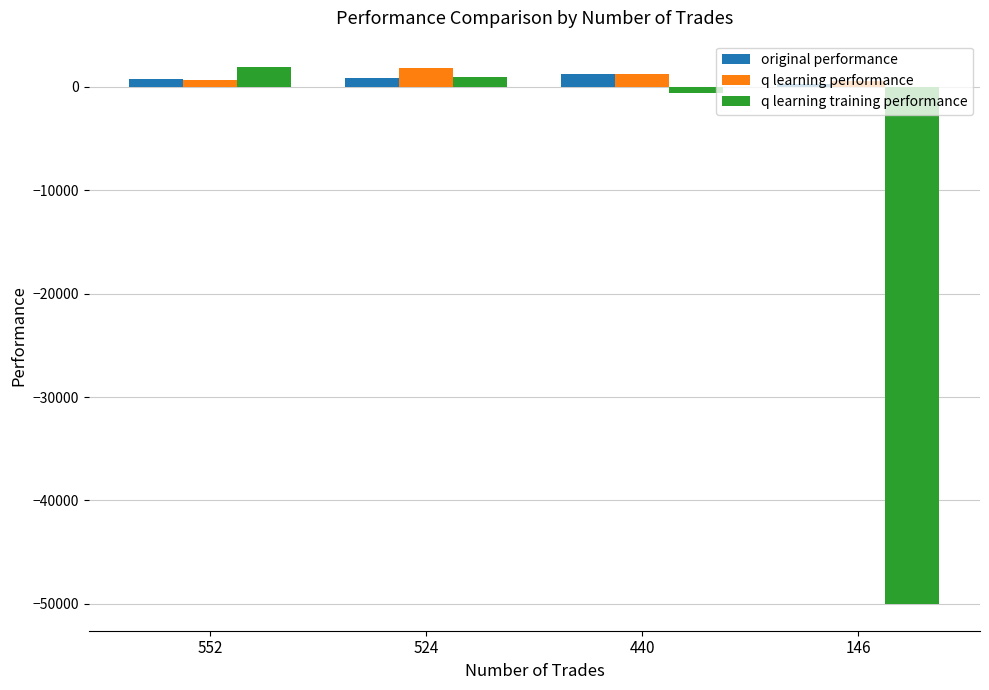

What is the difference between the maximum and minimum values in the q learning performance series?

1248.2